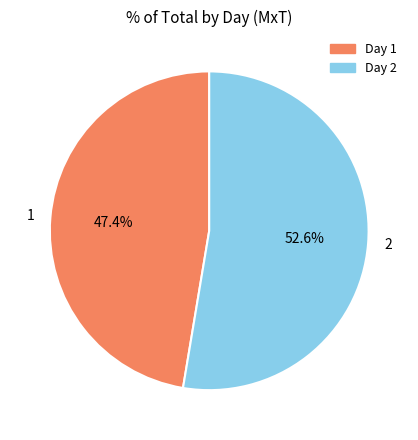

How many segments does this pie chart have?

2